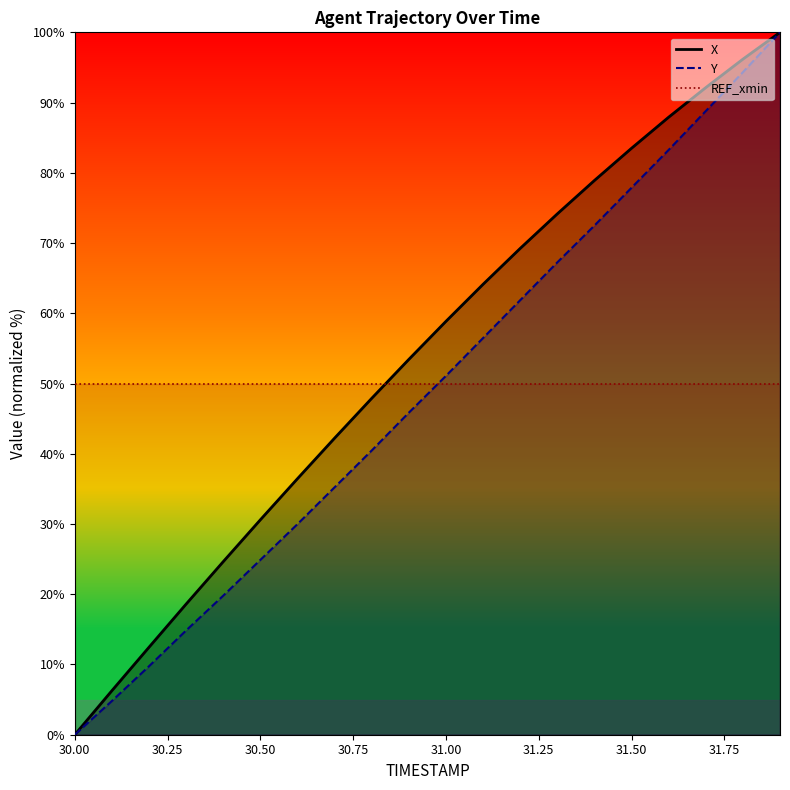

Which series has the widest spread of values?

X